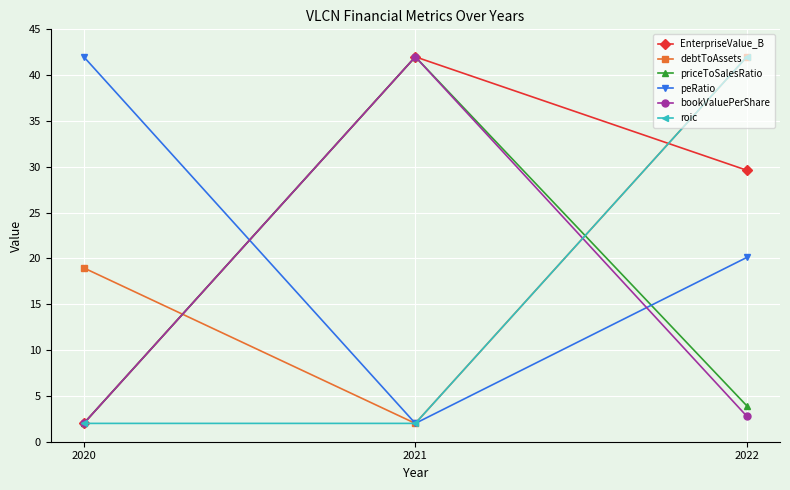

What is the maximum value for debtToAssets?

42.0